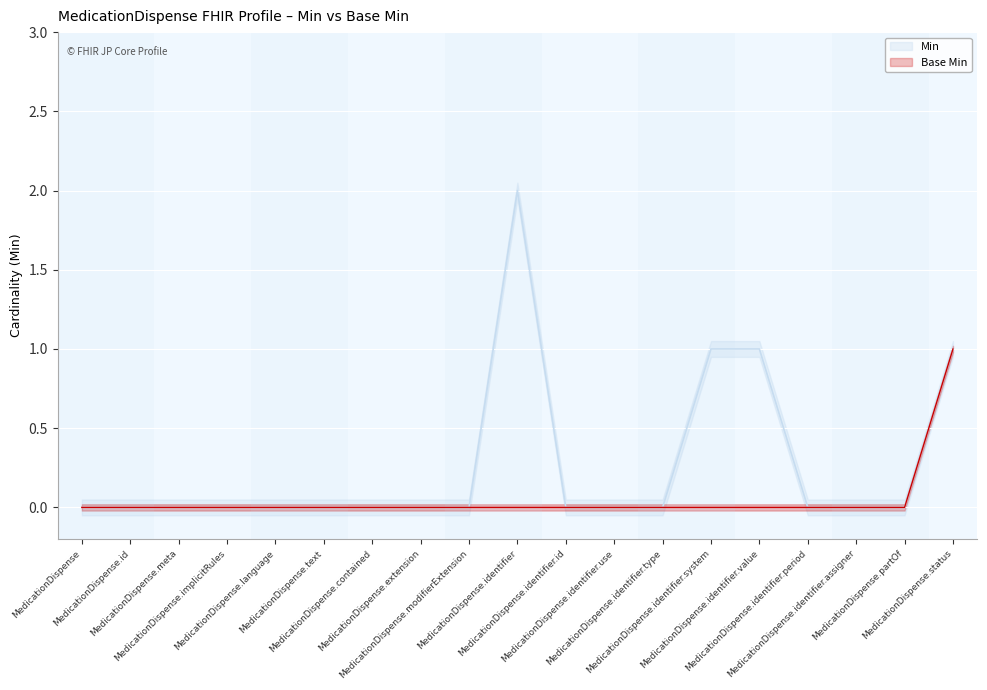

Which series has the largest total across all categories?

Min